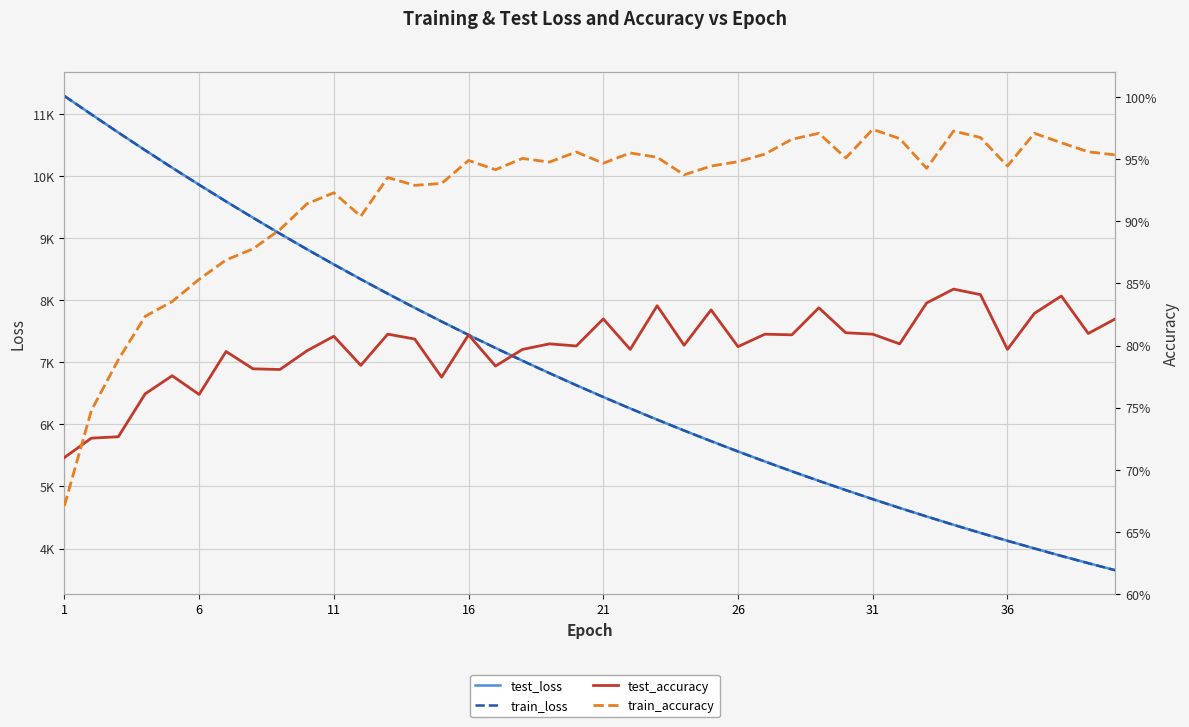

What is the difference between the highest and lowest values at 26?

5564.1